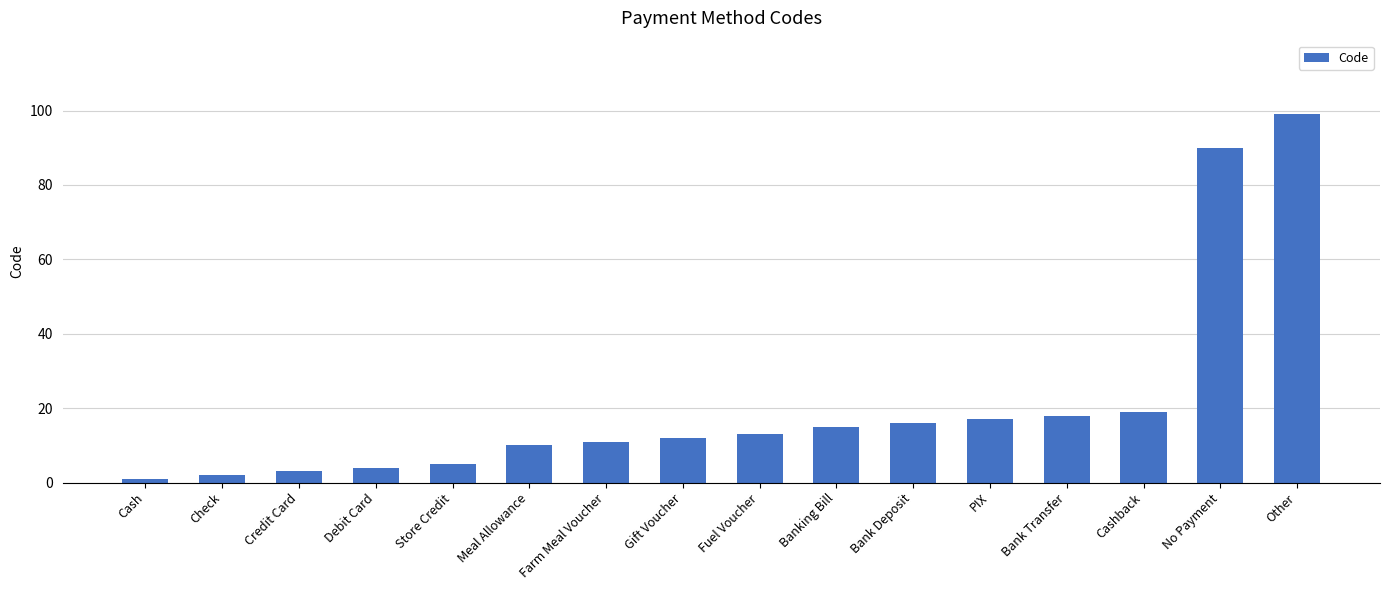

Rank the categories by value from lowest to highest.

Cash, Check, Credit Card, Debit Card, Store Credit, Meal Allowance, Farm Meal Voucher, Gift Voucher, Fuel Voucher, Banking Bill, Bank Deposit, PIX, Bank Transfer, Cashback, No Payment, Other